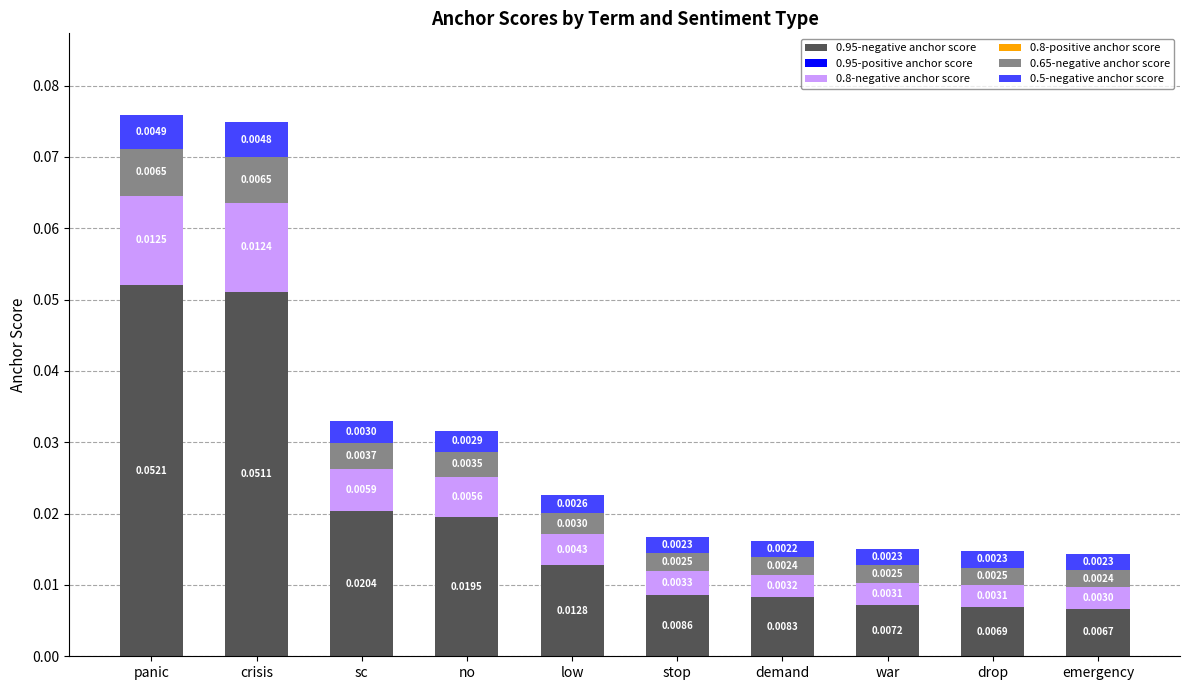

How many 0.95-negative anchor score values are between 0 and 1?

10